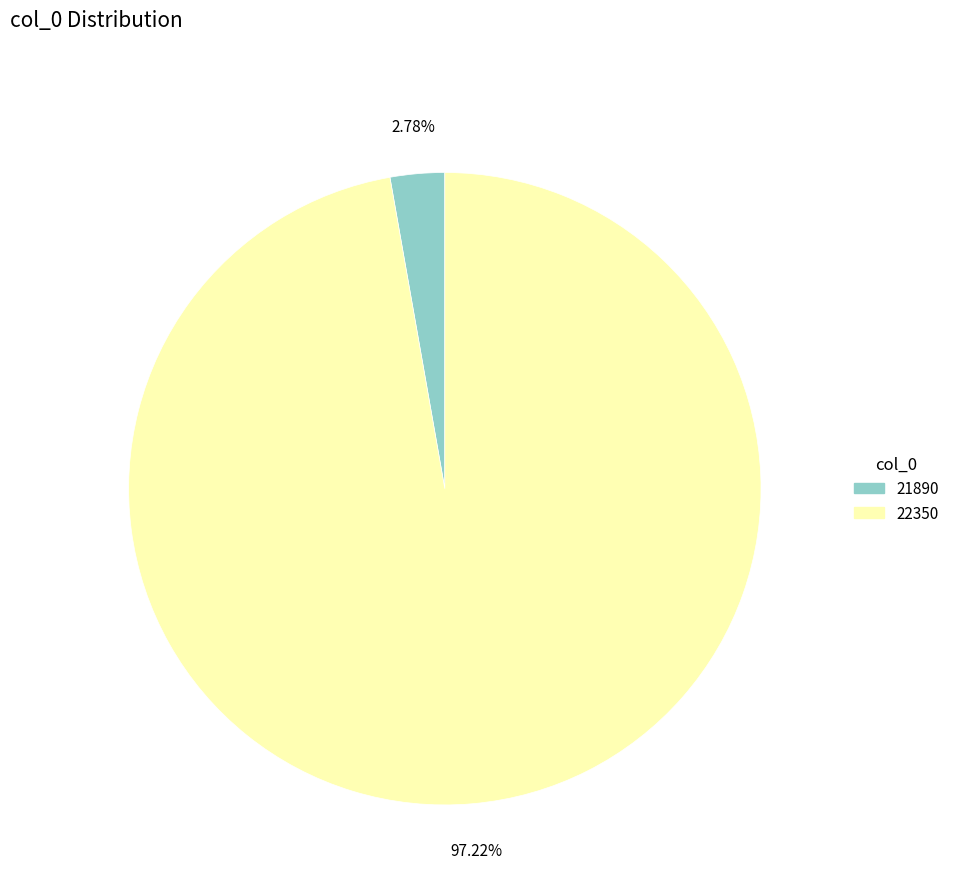

Which has a higher value, 22350 or 21890?

22350